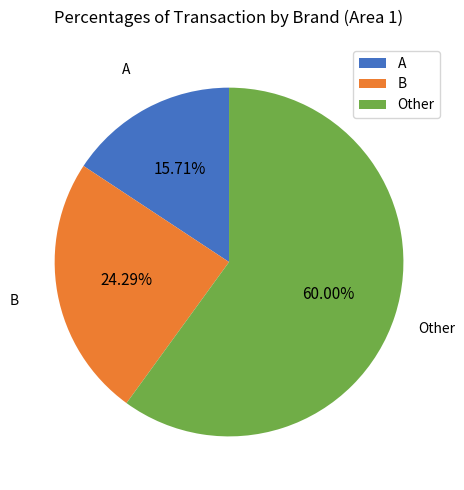

Is it true that A is 2% of the pie?

False